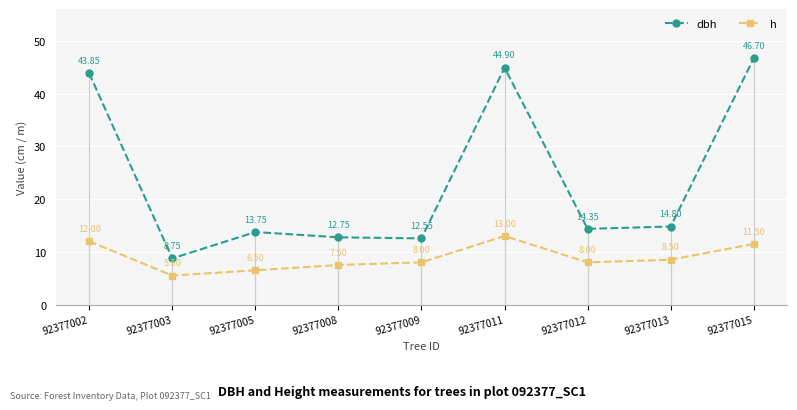

Between 92377002 and 92377003, which series saw the biggest shift?

dbh